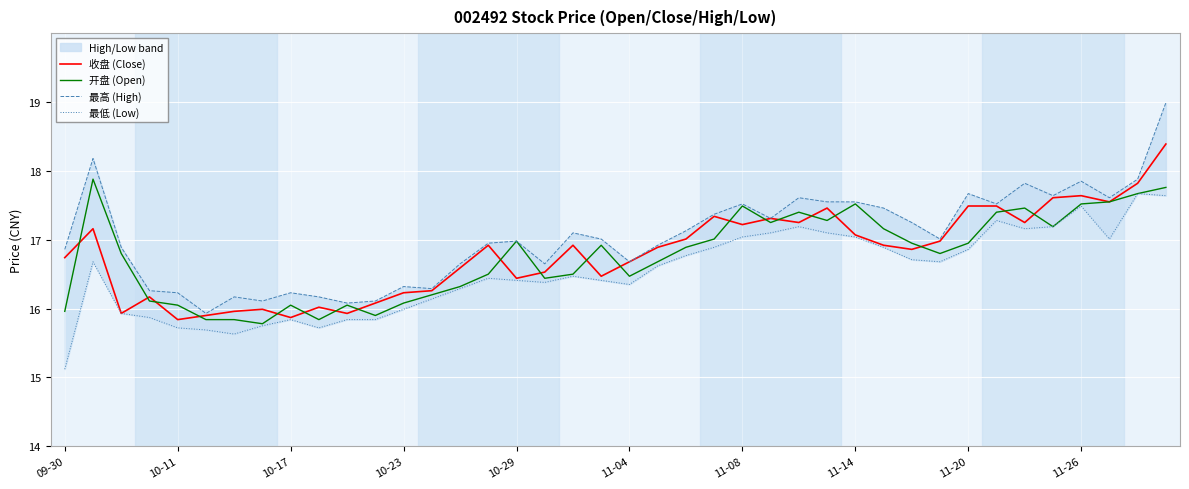

What is the difference between the maximum and minimum values in the 最高 (High) series?

3.1